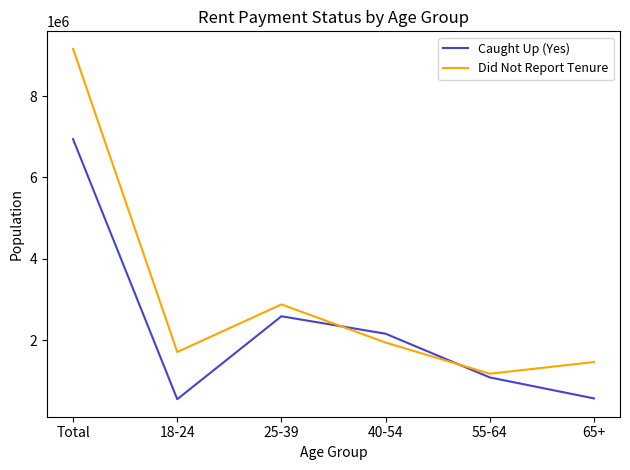

At Total, list the series in order from largest to smallest.

Did Not Report Tenure, Caught Up (Yes)